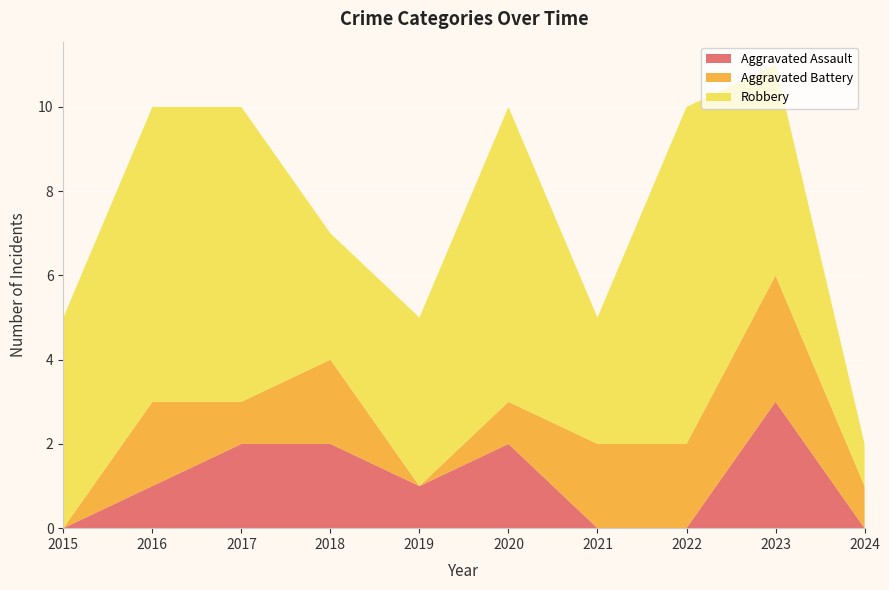

Reading left to right, what are all the values shown in this chart?

Aggravated Assault: 2015=0	2016=1	2017=2	2018=2	2019=1	2020=2	2021=0	2022=0	2023=3	2024=0
Aggravated Battery: 2015=0	2016=2	2017=1	2018=2	2019=0	2020=1	2021=2	2022=2	2023=3	2024=1
Robbery: 2015=5	2016=7	2017=7	2018=3	2019=4	2020=7	2021=3	2022=8	2023=5	2024=1